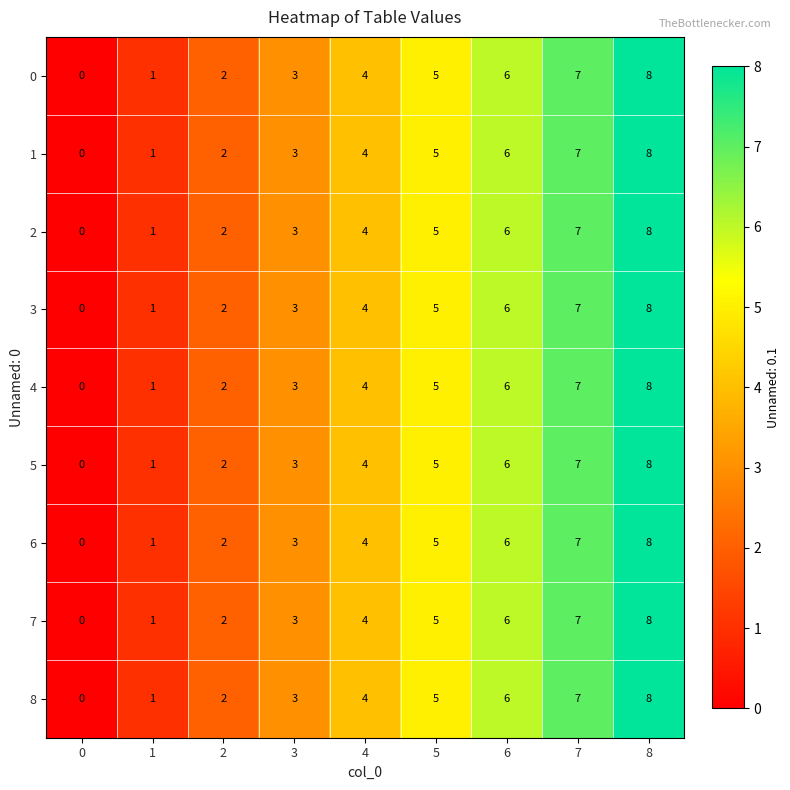

Is the value of 6 at 0 greater than the value of 1 at 6?

No